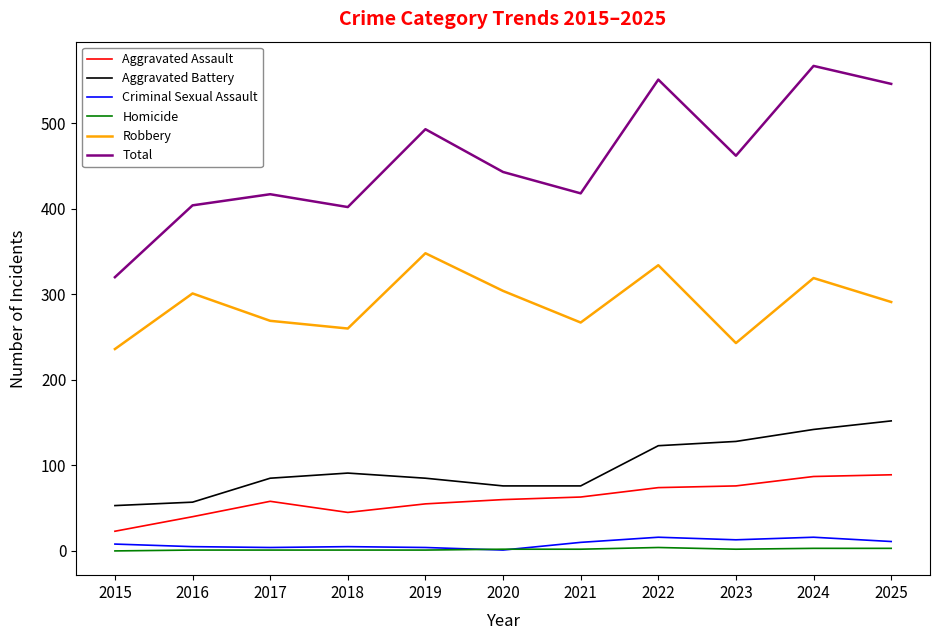

How many series are shown in this chart?

6